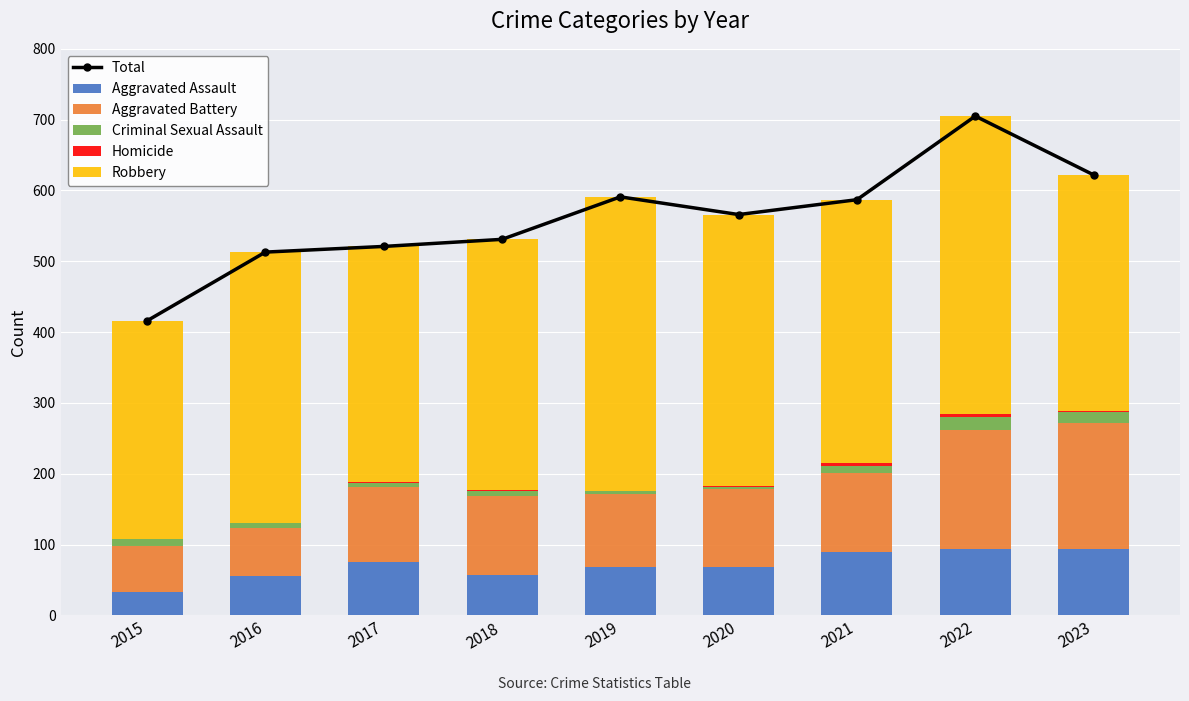

What is the minimum value for Robbery?

308